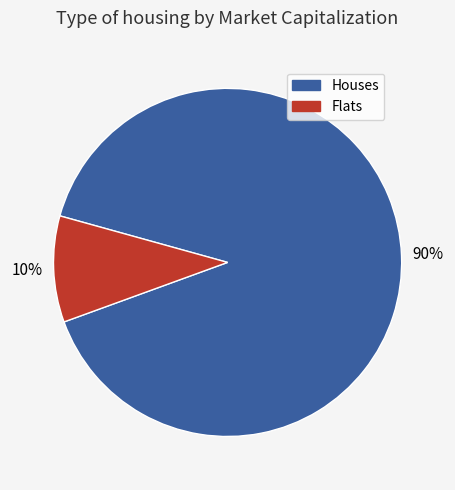

Is there any slice that represents more than half of the pie?

Yes